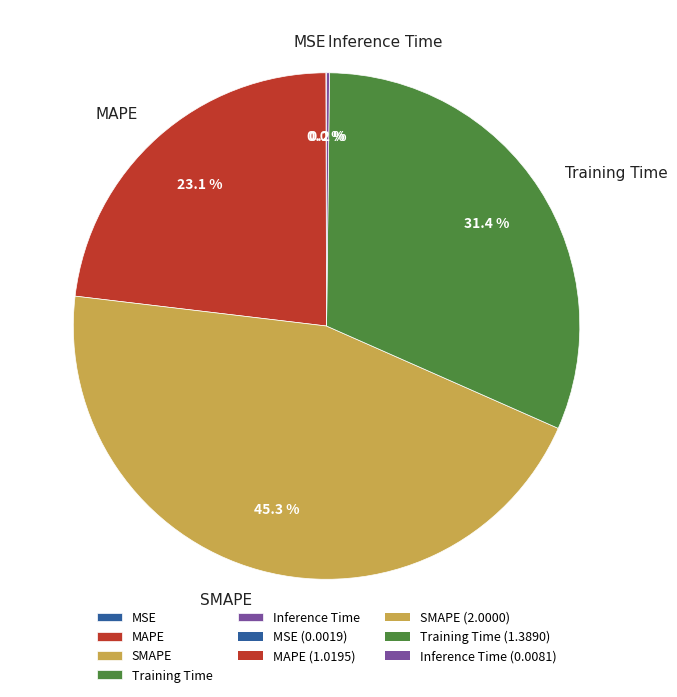

To the nearest percent, what is the difference between the largest and smallest slice percentages?

45%